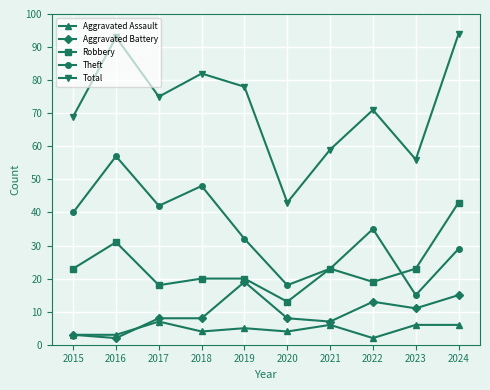

Which category has the highest value in the Robbery series?

2024